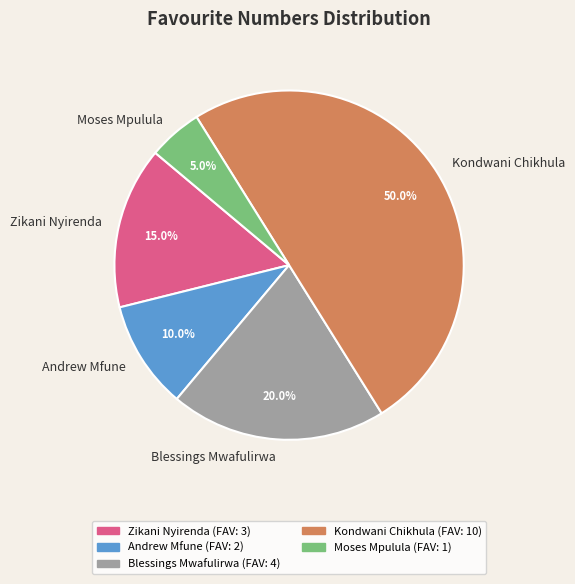

To the nearest percent, what is the average slice percentage?

20%